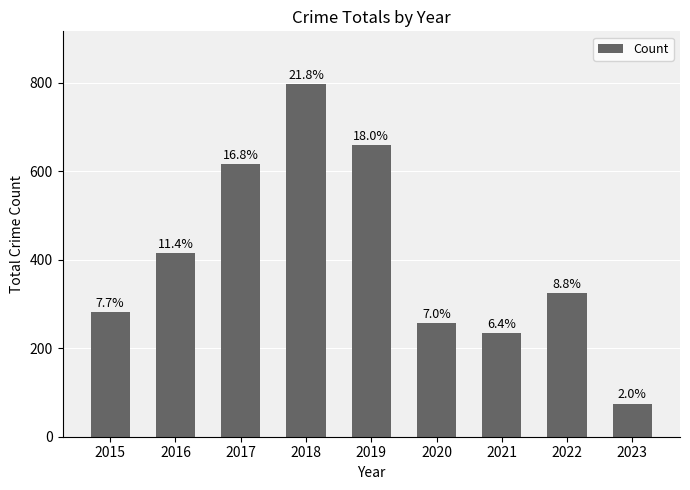

Which has a higher value, 2022 or 2018?

2018